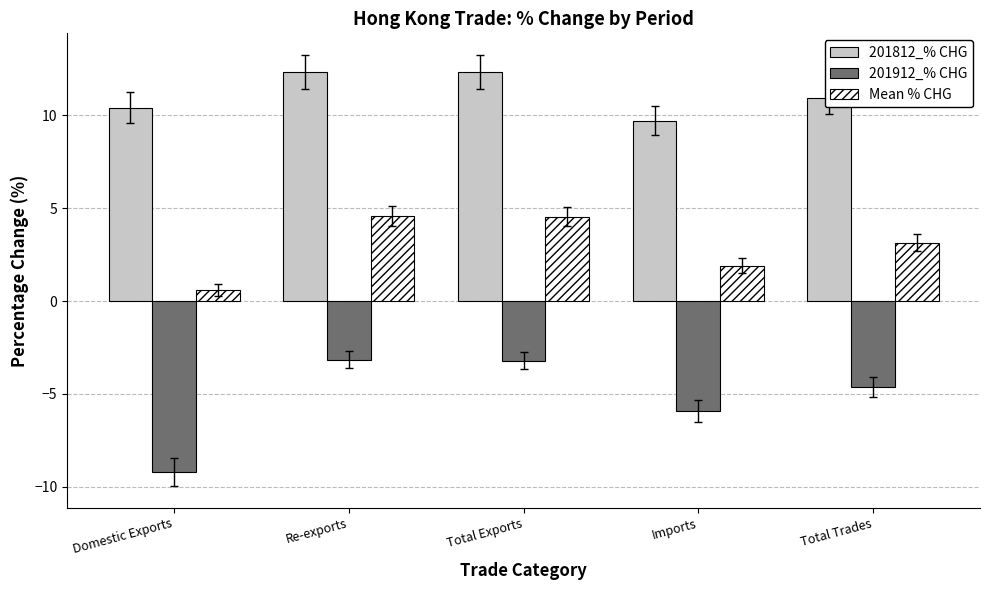

Which series has the largest range (max minus min)?

201912_% CHG